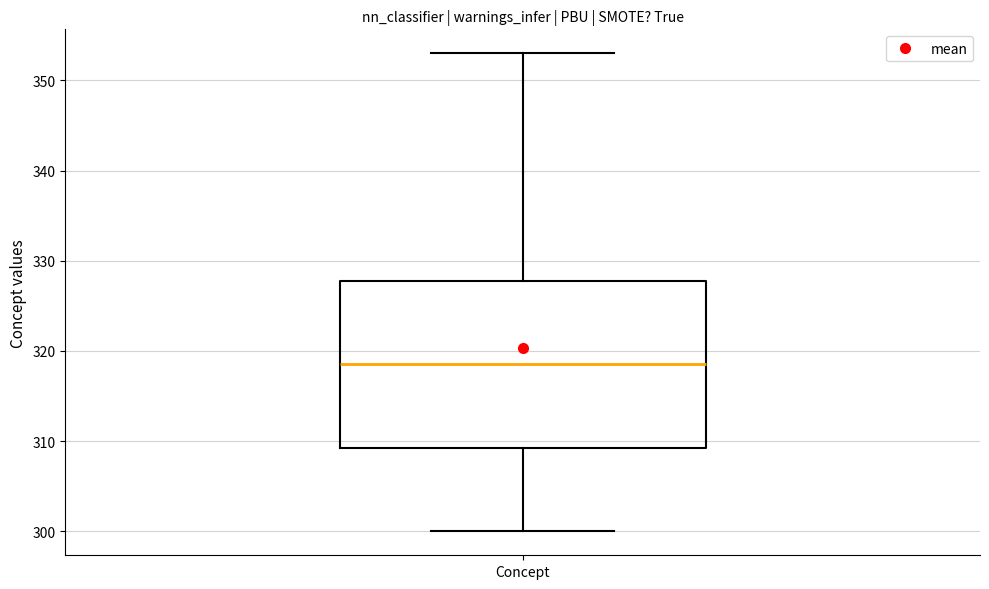

Read this box plot against the y-axis: the position of the median line, the range covered by the box, and the ends of both whiskers. The values are not printed on the chart, so give them approximately, as read against the axis.

median 319, box 309 to 328, whiskers 300 to 353